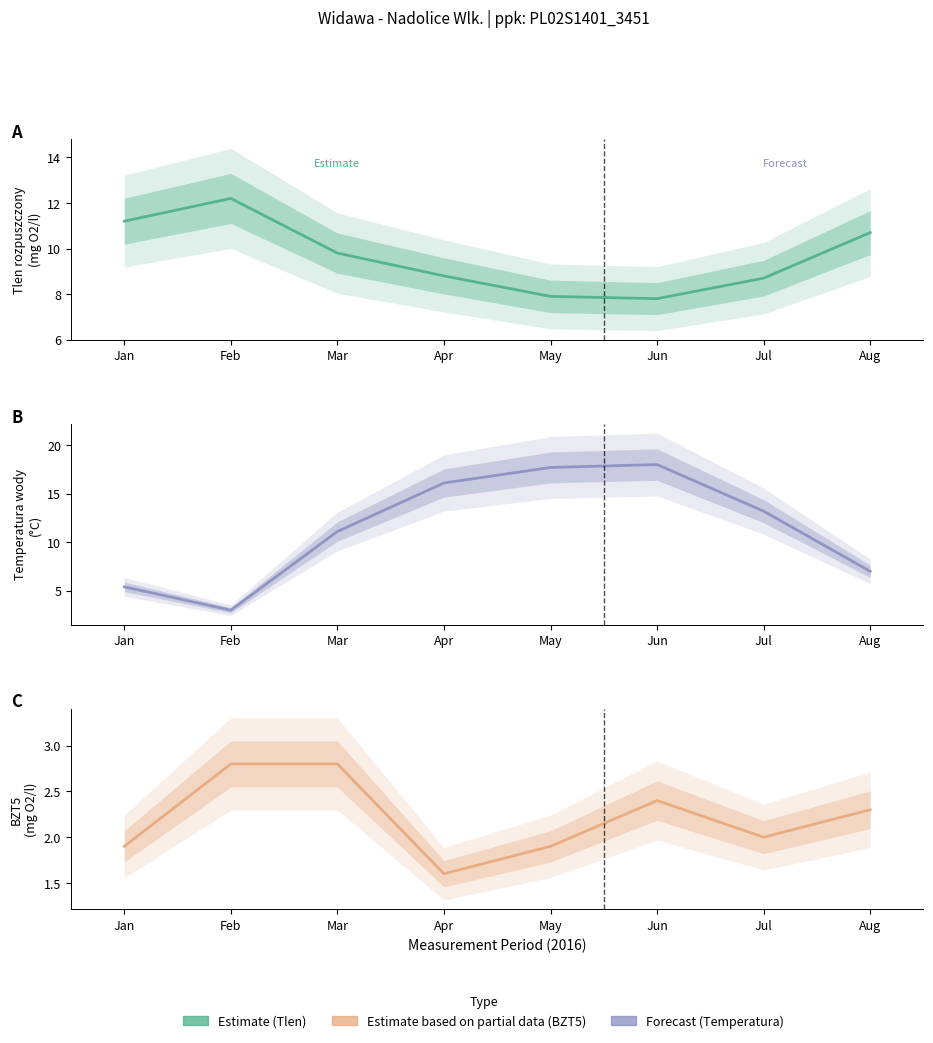

What is the value of the 3.2.2. BZT5 (mg O2/l) point at the 6th from the left?

2.4